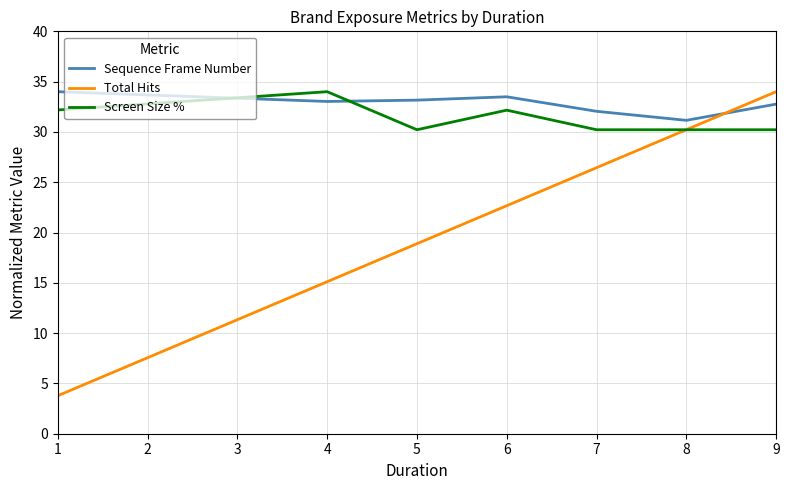

How many times do Total Hits and Sequence Frame Number cross each other?

1